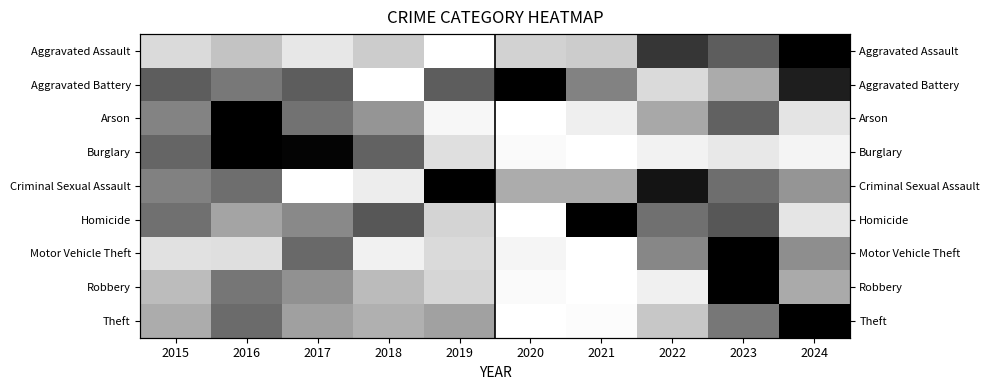

At which category is the sum across all series the highest?

2023